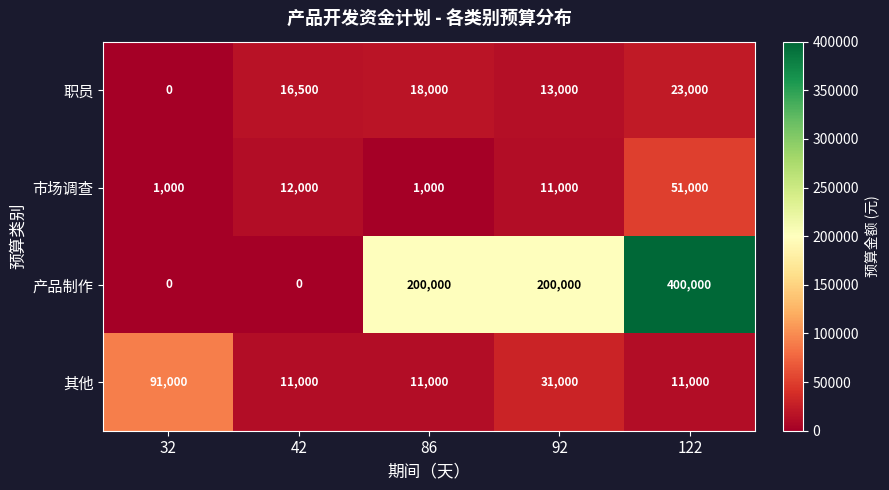

Reading left to right, what are all the values shown in this chart?

职员: 0	16500	18000	13000	23000
市场调查: 1000	12000	1000	11000	51000
产品制作: 0	0	200000	200000	400000
其他: 91000	11000	11000	31000	11000